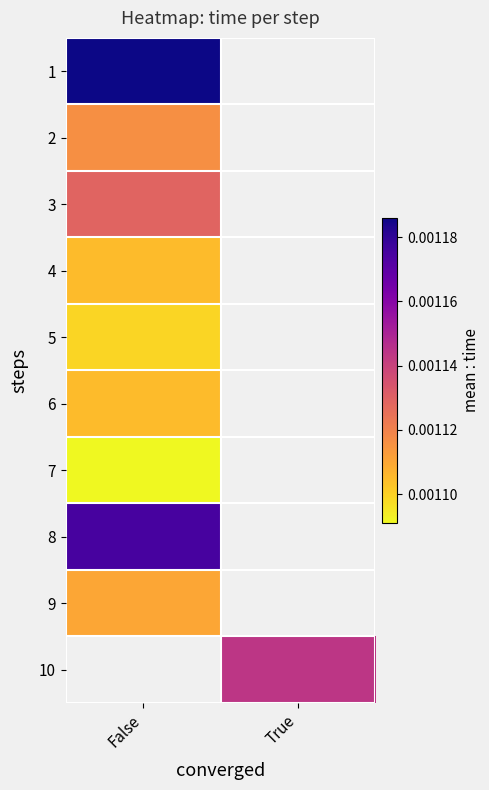

Between False and True, which is larger?

True